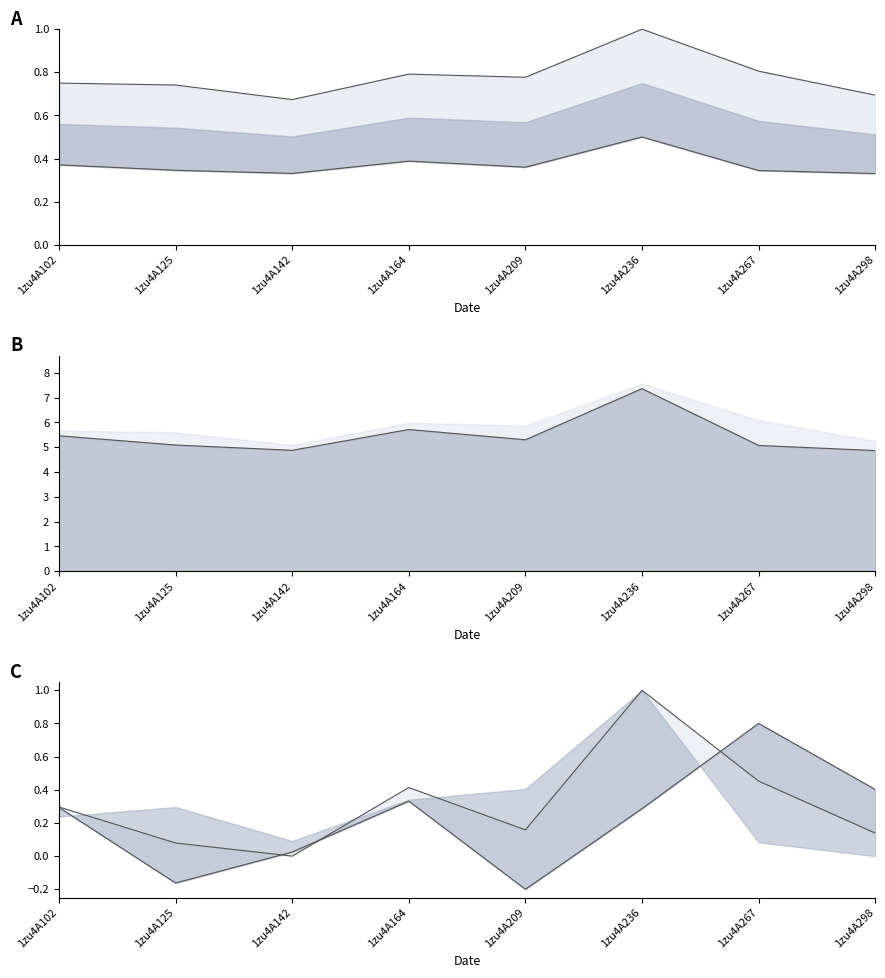

Rank the categories by value from highest to lowest.

1zu4A236, 1zu4A267, 1zu4A164, 1zu4A102, 1zu4A209, 1zu4A298, 1zu4A125, 1zu4A142